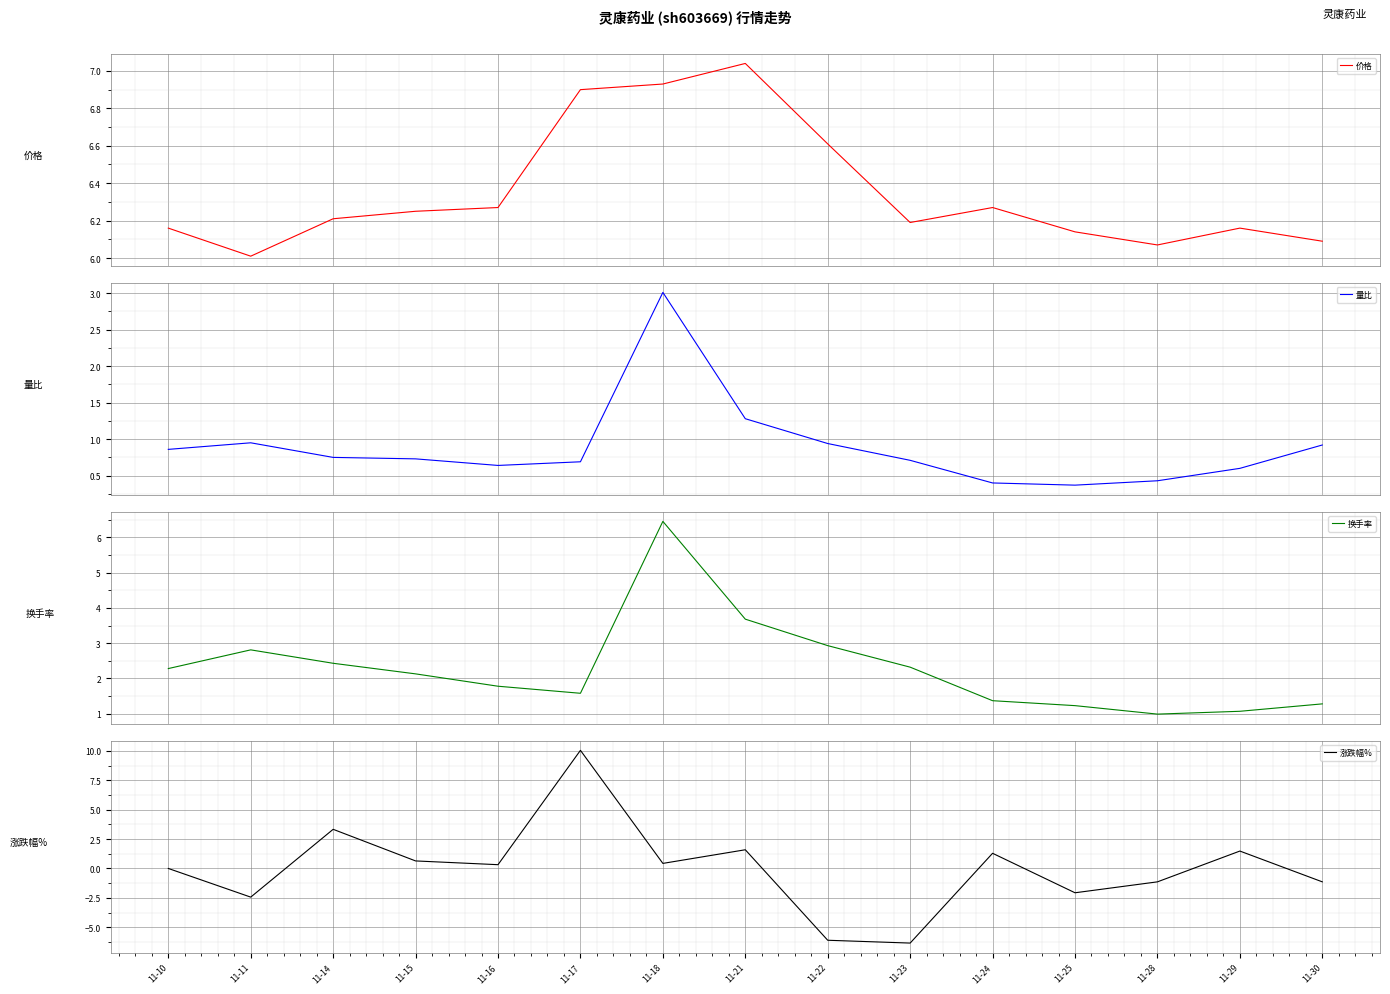

True or false: 涨跌幅% has a value of 0.3 at 11-24.

False